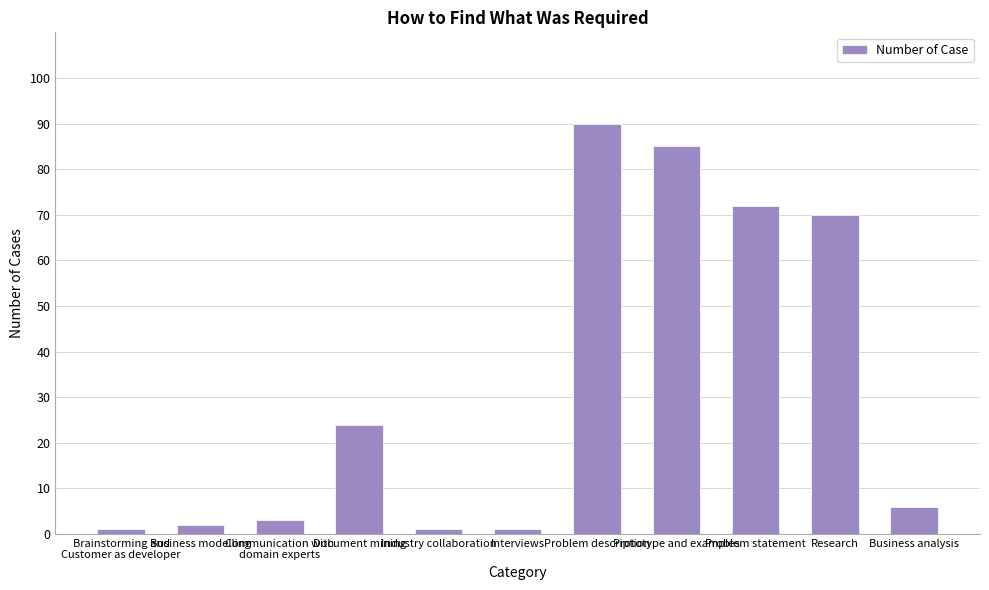

Reading left to right, what are all the values shown in this chart?

1	2	3	24	1	1	90	85	72	70	6